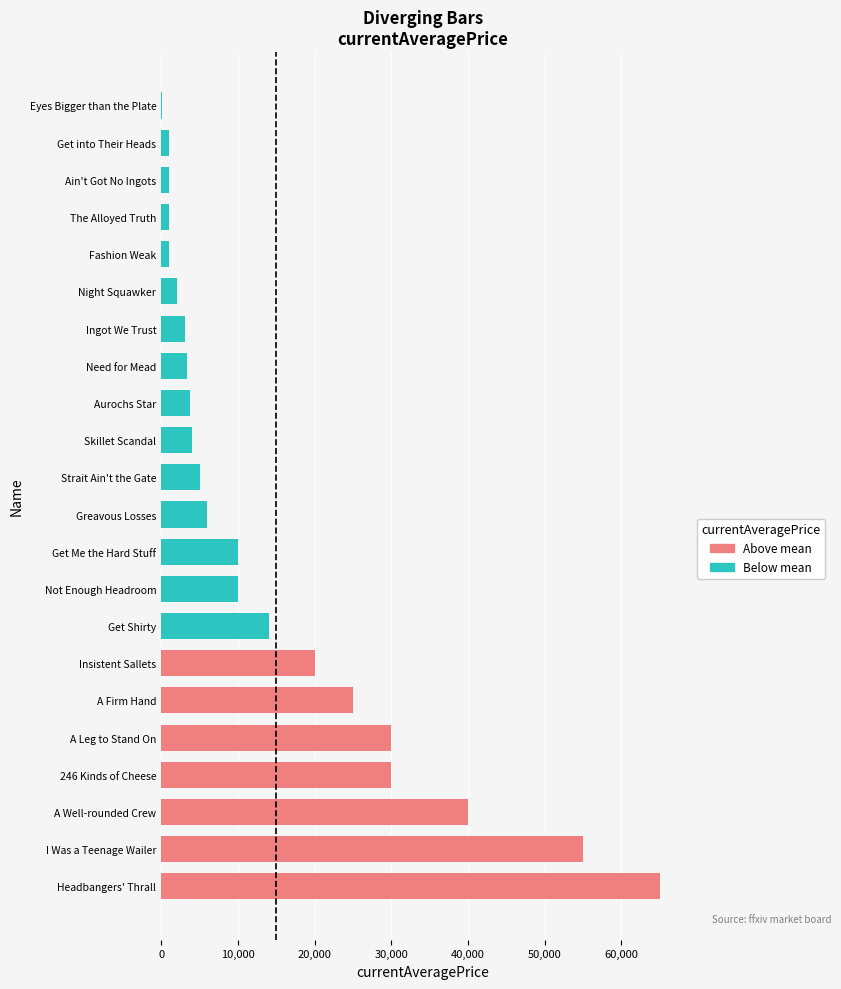

Read the value at Insistent Sallets.

20000.0